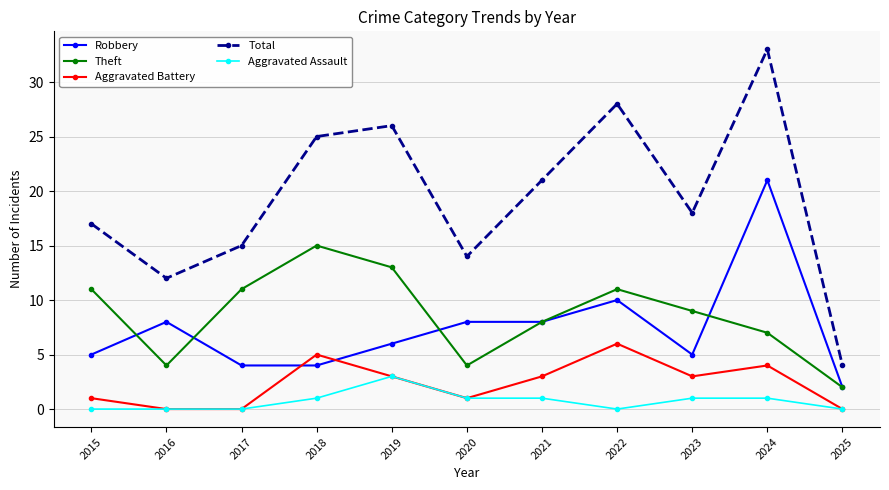

Which category has the highest value in the Aggravated Battery series?

2022